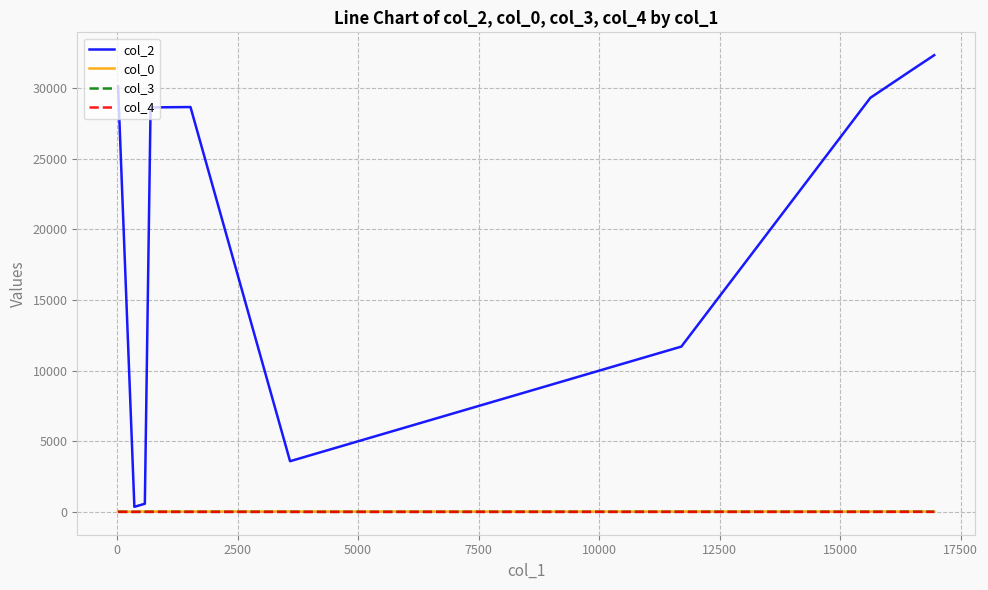

Does the chart have visible grid lines?

Yes